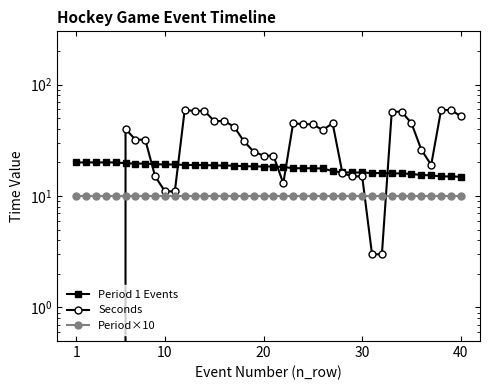

How many lines are shown in the chart?

3